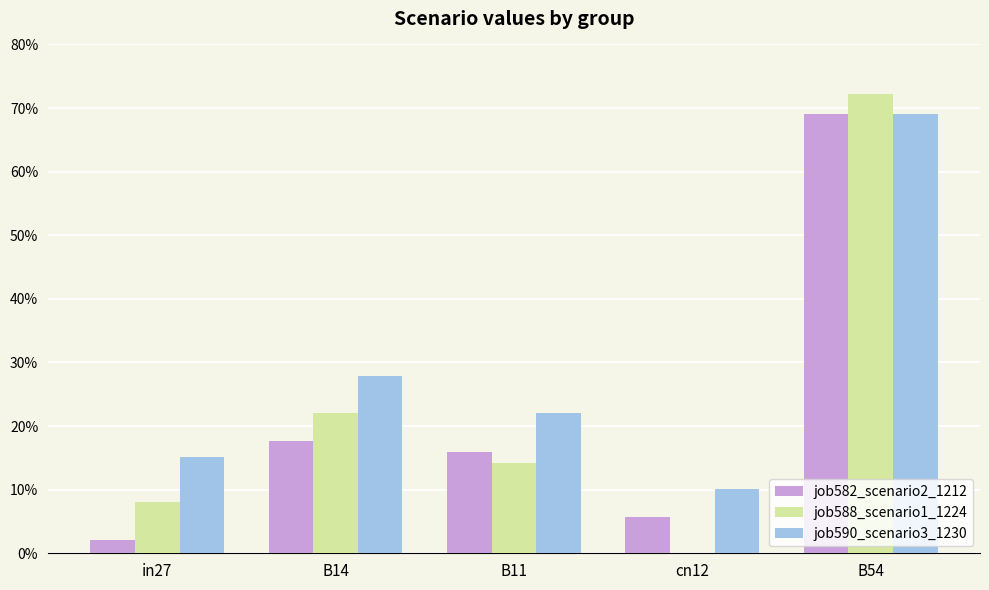

What are all the series names shown in the legend?

job582_scenario2_1212, job588_scenario1_1224, job590_scenario3_1230